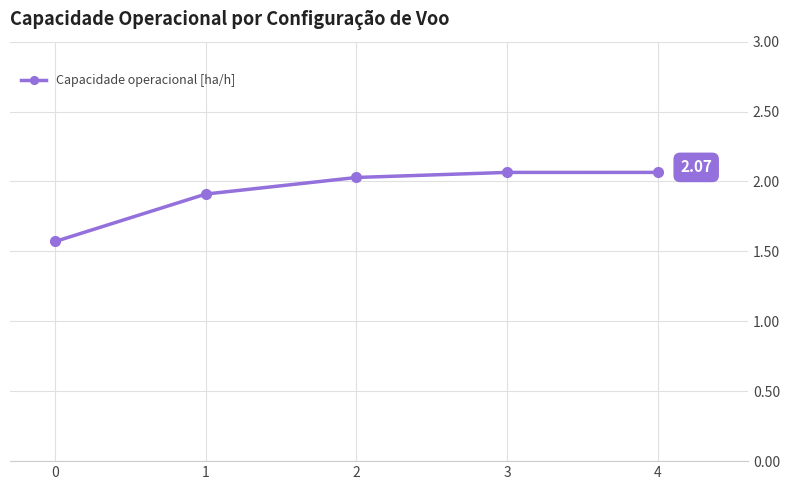

True or false: there are more than 1 points higher than both neighbors.

False